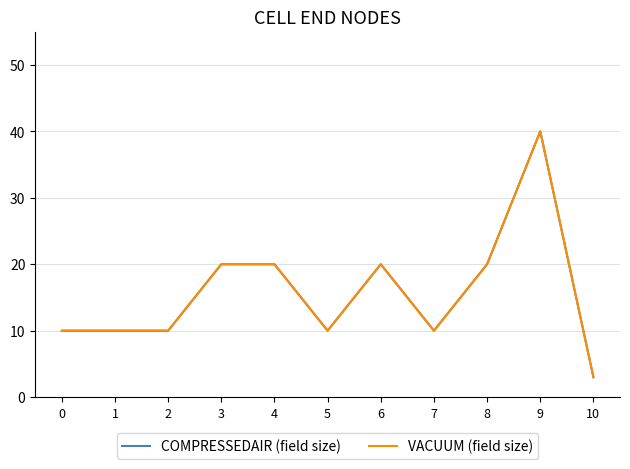

Does the chart display data point markers on the line(s)?

No